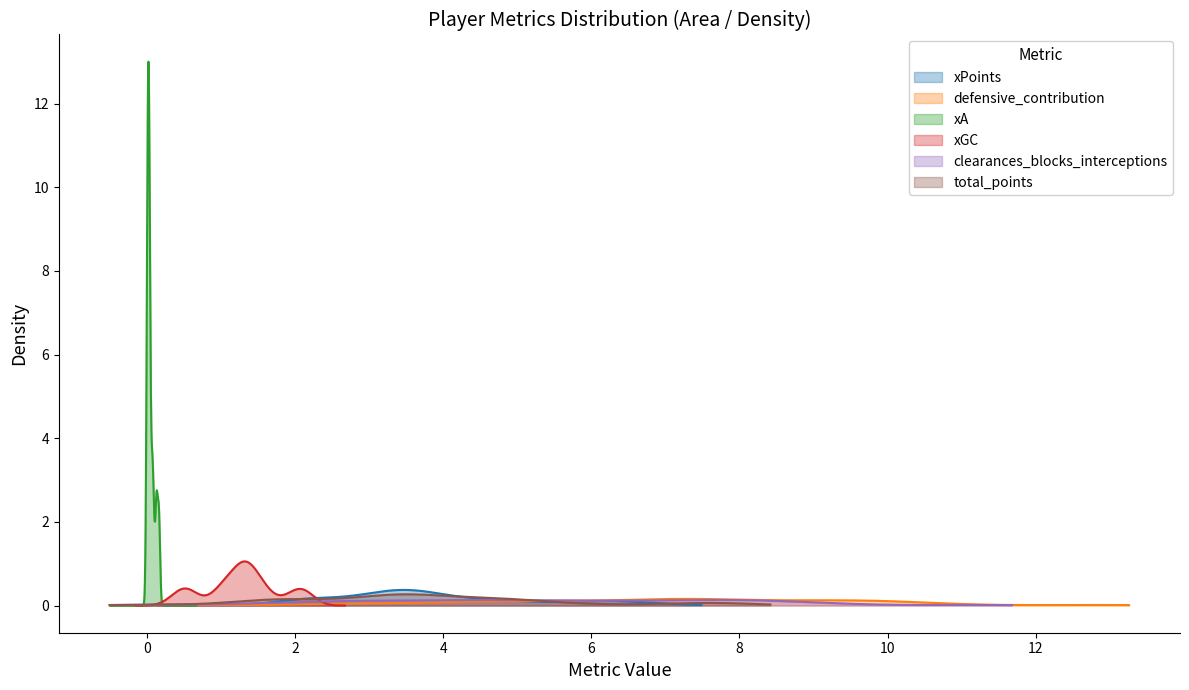

Which series has the largest total across all categories?

defensive_contribution